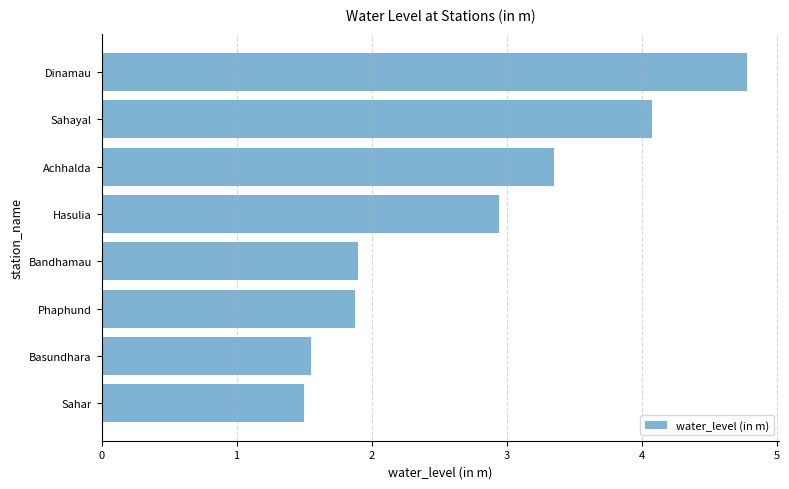

Reading bottom to top, what are all the values shown in this chart?

Sahar=1.5	Basundhara=1.6	Phaphund=1.9	Bandhamau=1.9	Hasulia=2.9	Achhalda=3.4	Sahayal=4.1	Dinamau=4.8